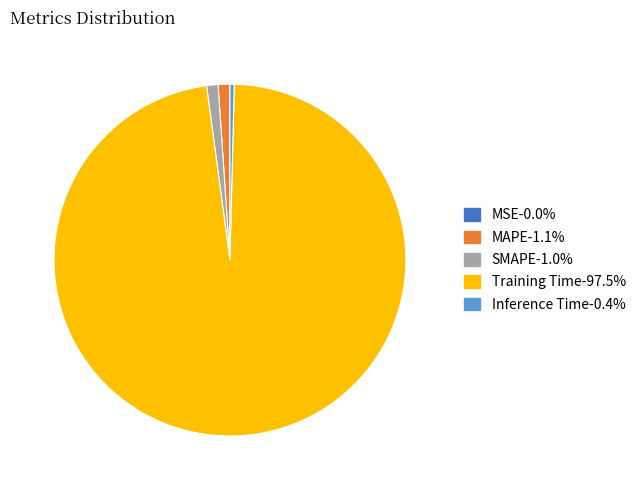

Which slice is the largest?

Training Time